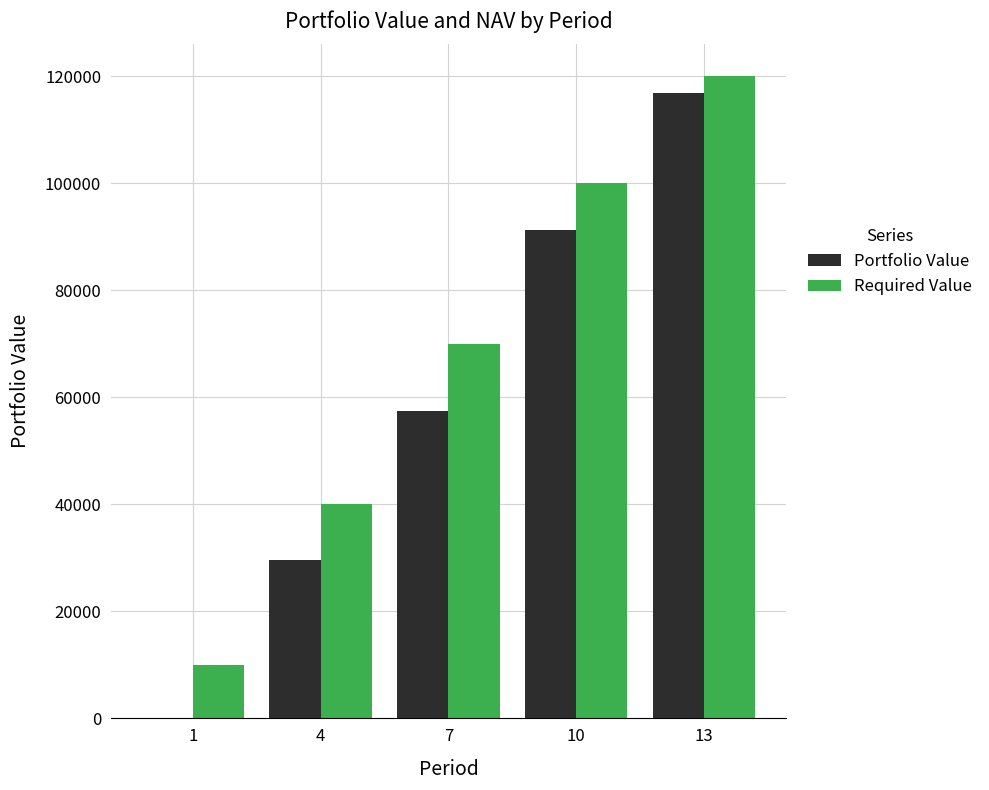

Reading left to right, extract all data points from this chart.

Portfolio Value: 1=0.0	4=29527.6	7=57390.2	10=91201.1	13=116949.4
Required Value: 1=10000.0	4=40000.0	7=70000.0	10=100000.0	13=120000.0